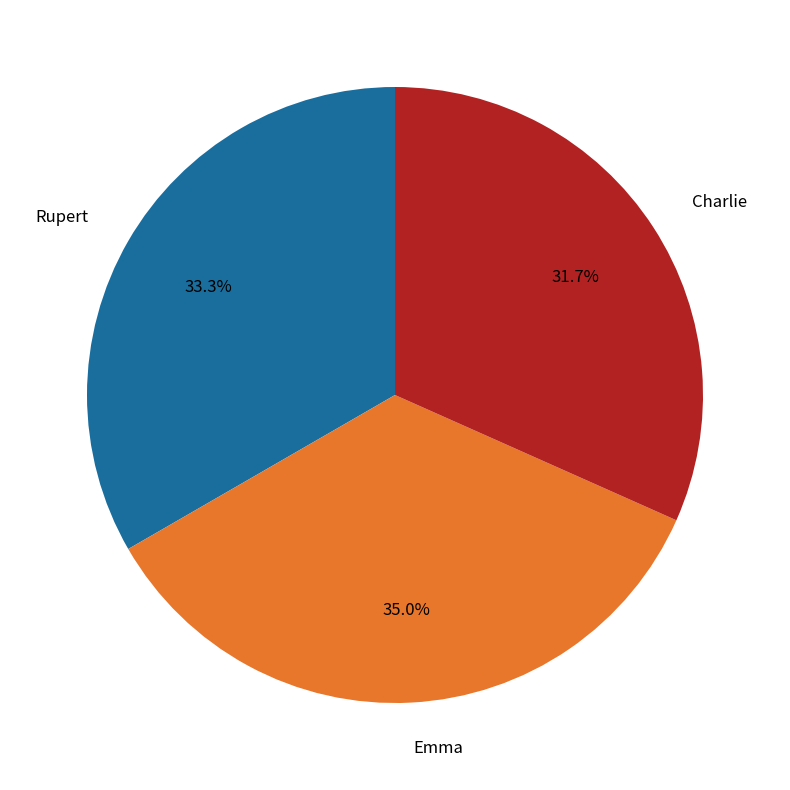

To the nearest percent, what portion does Emma represent?

35%